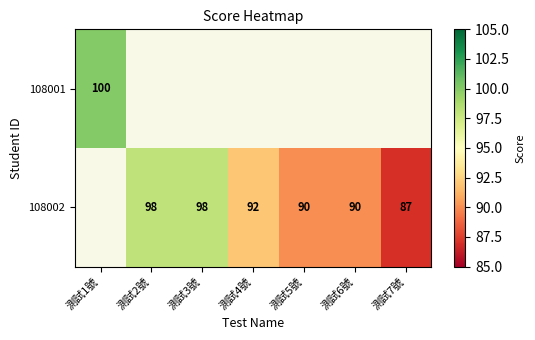

At which category does the chart reach its peak across all series?

測試1號